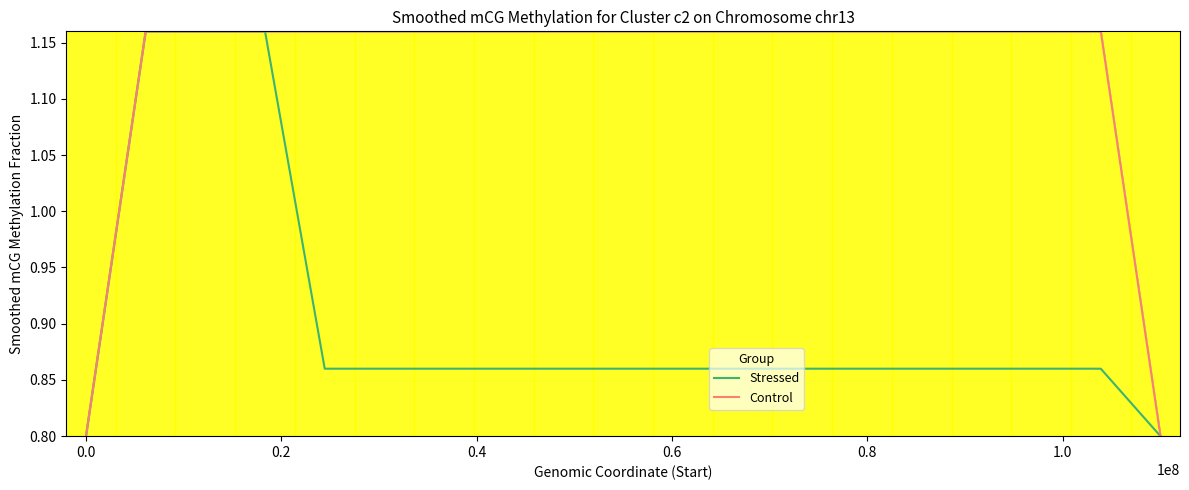

Which series has the largest total across all categories?

Control